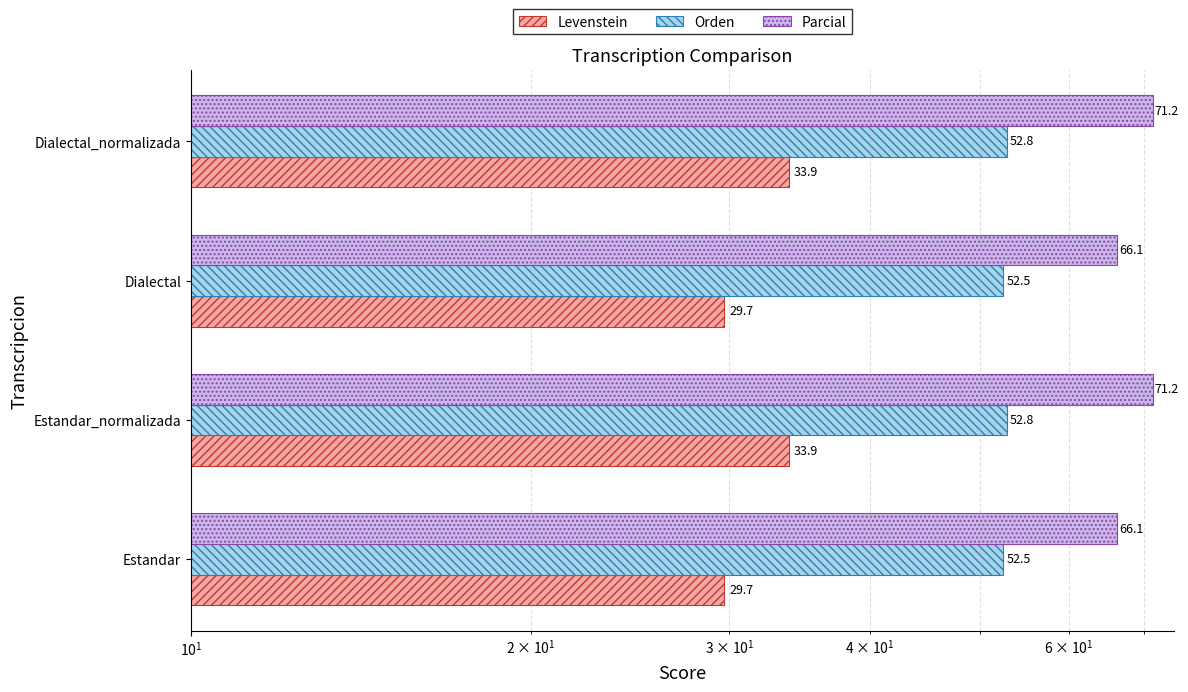

Which has a higher value, Estandar or Estandar_normalizada?

Estandar_normalizada